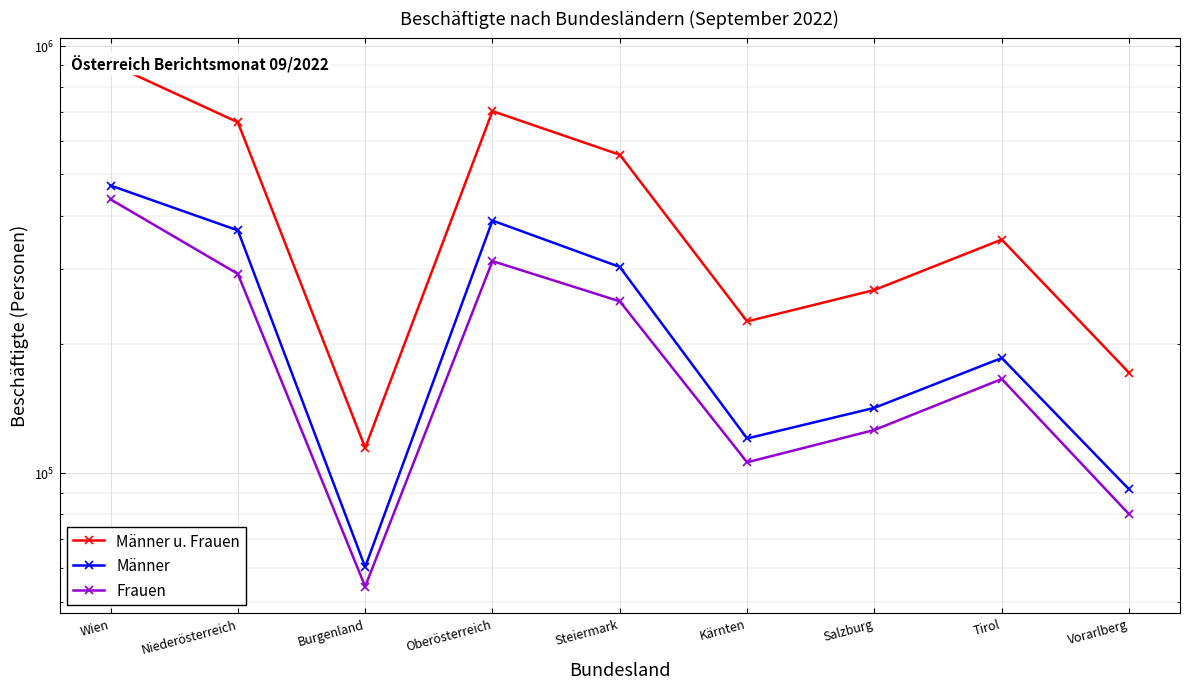

True or false: Männer u. Frauen has a value of 196552 at Tirol.

False